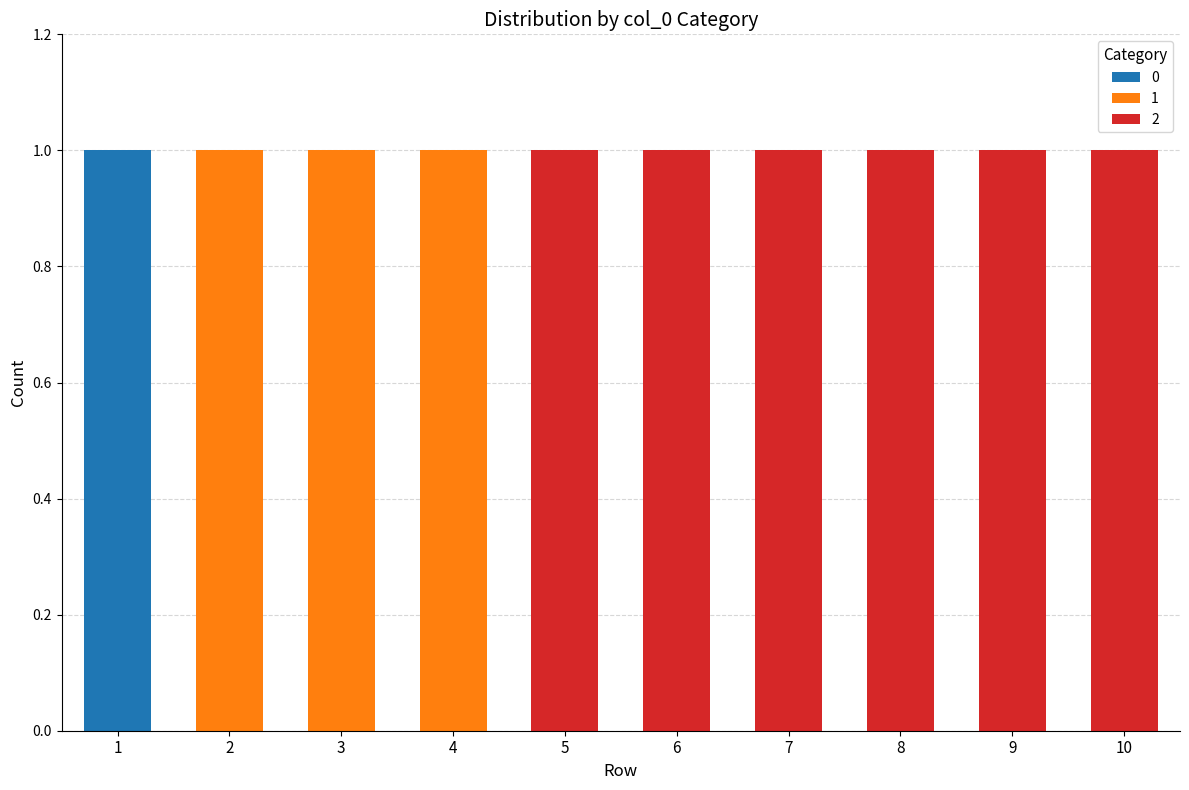

Reading right to left, list the values for the 0 series.

10=0	9=0	8=0	7=0	6=0	5=0	4=0	3=0	2=0	1=1